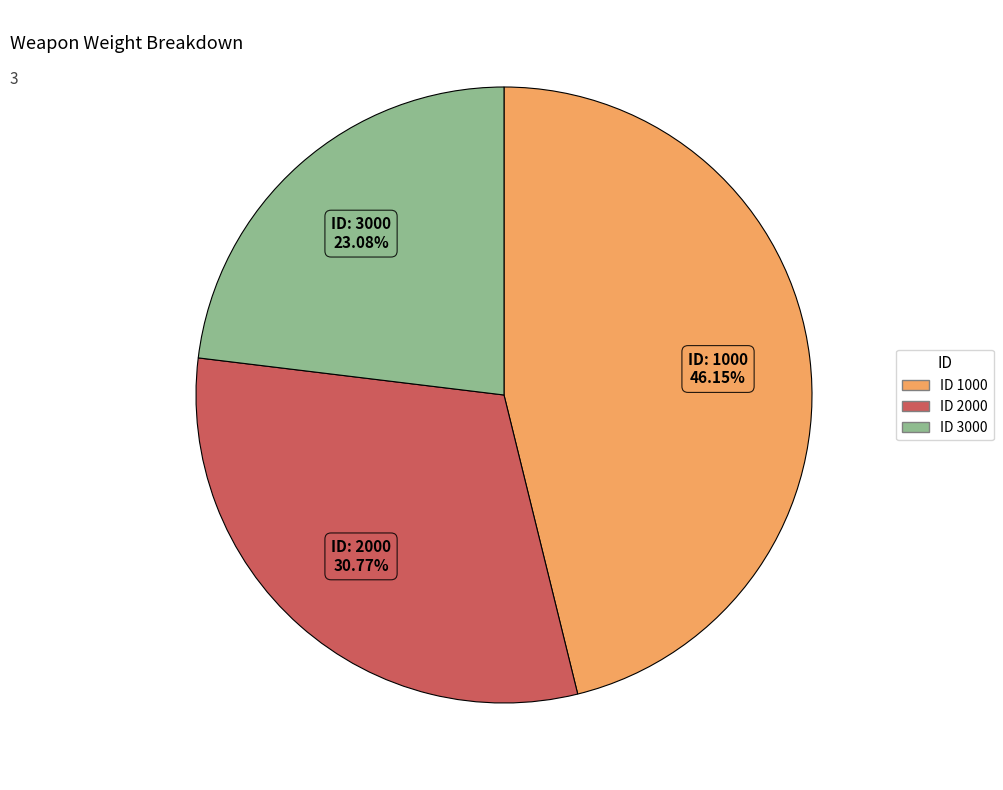

Is there a majority slice in this chart?

No